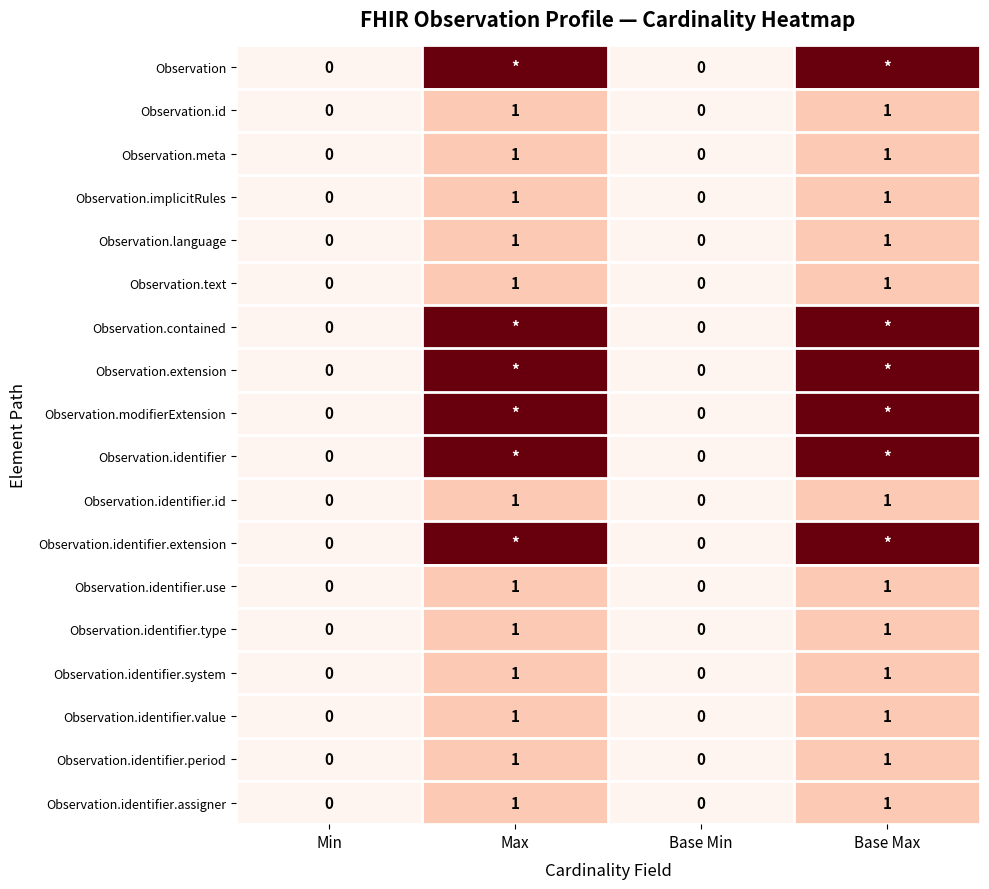

The value of Observation.meta at Base Min is 0. True or false?

True